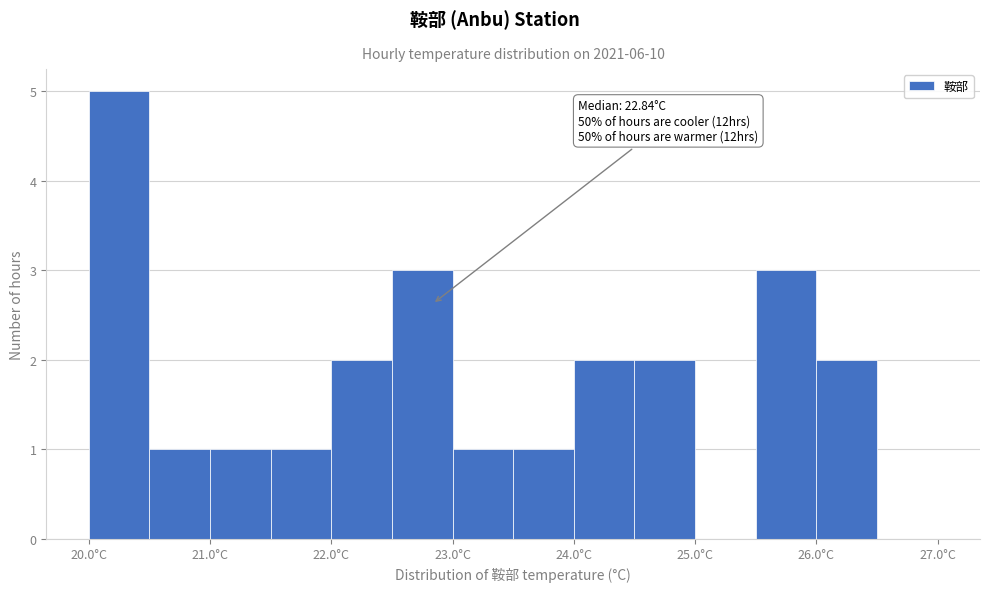

Which range on the x-axis has the tallest bar?

20.0 to 20.5